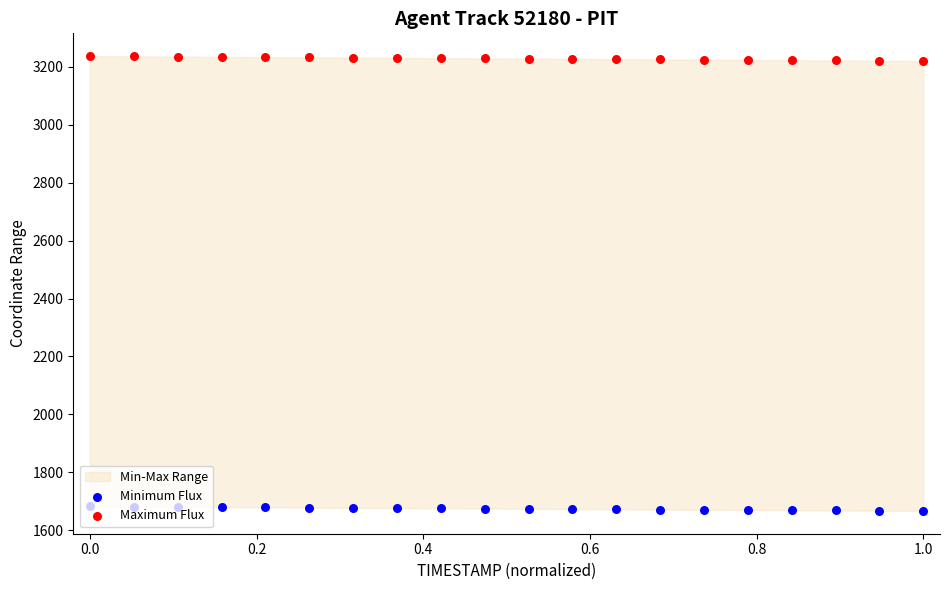

At how many categories does at least one series exceed 2976?

20